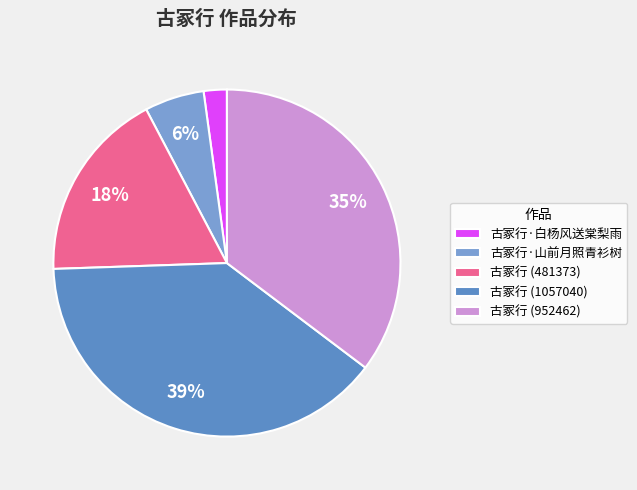

Rank the categories by value from highest to lowest.

古冢行 (1057040), 古冢行 (952462), 古冢行 (481373), 古冢行·山前月照青衫树, 古冢行·白杨风送棠梨雨